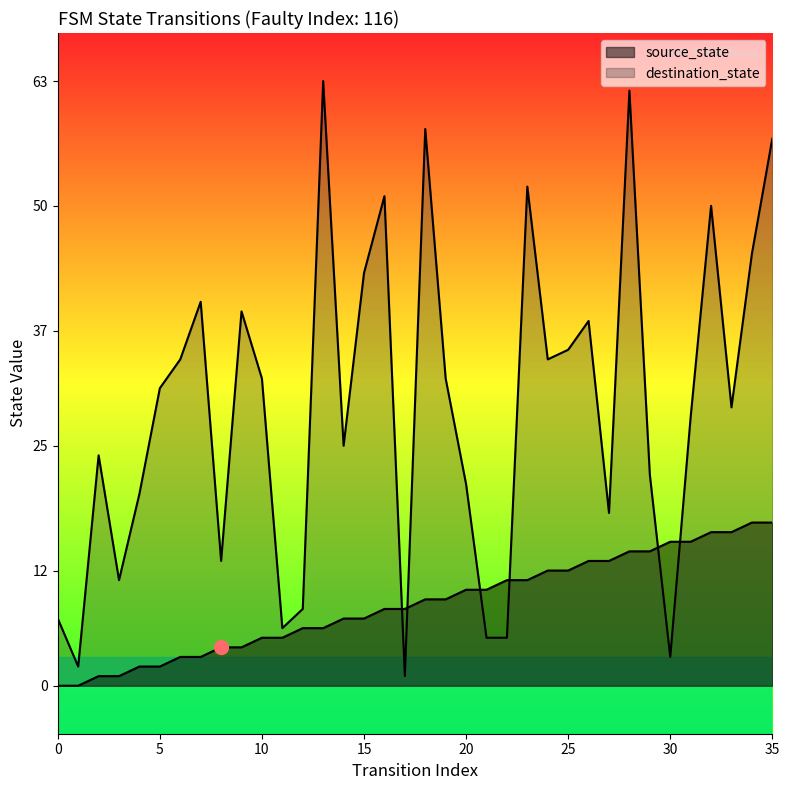

How many values in the source_state series exceed 9?

16